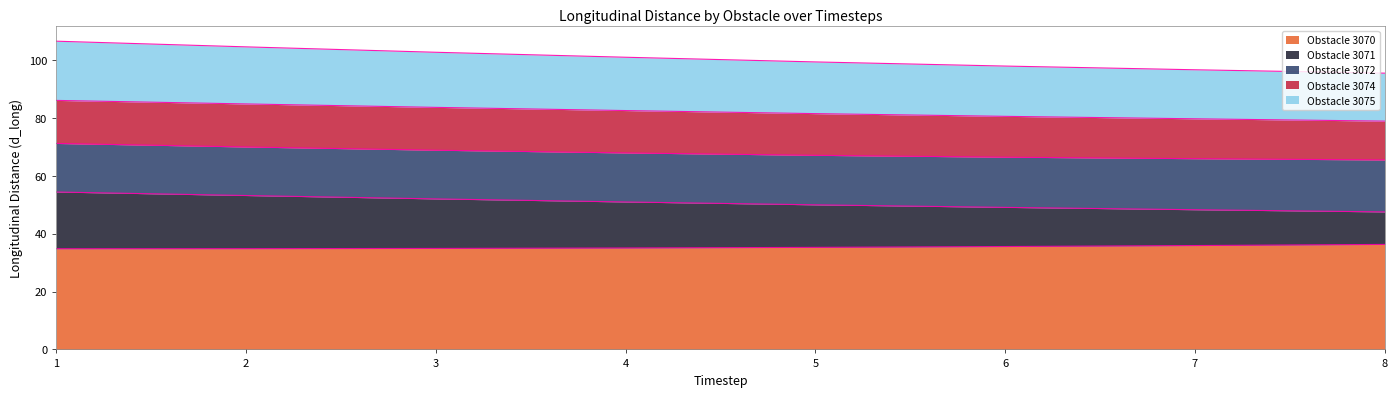

What is the total value across all series at 8?

95.5